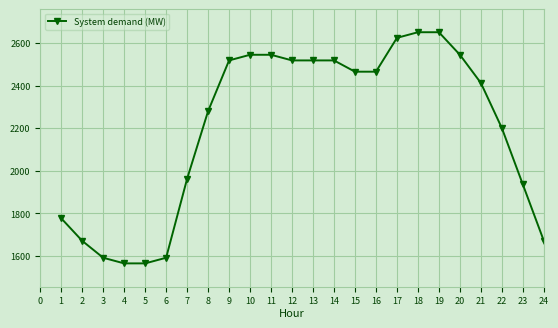

How many data points does each series have?

24